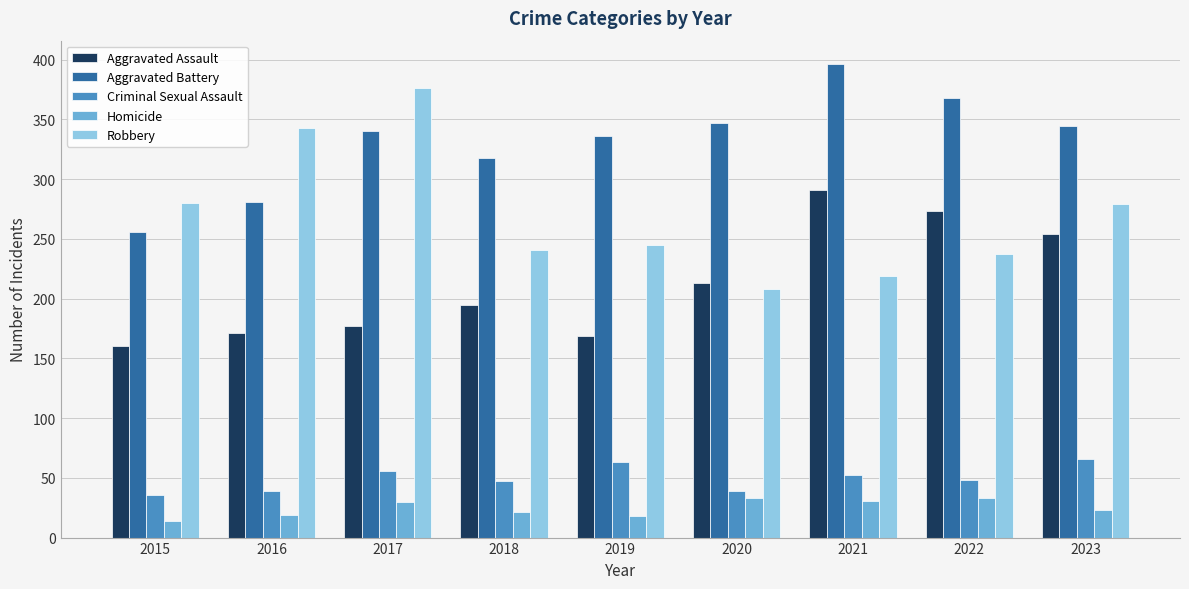

What is the total value across all series at 2015?

746